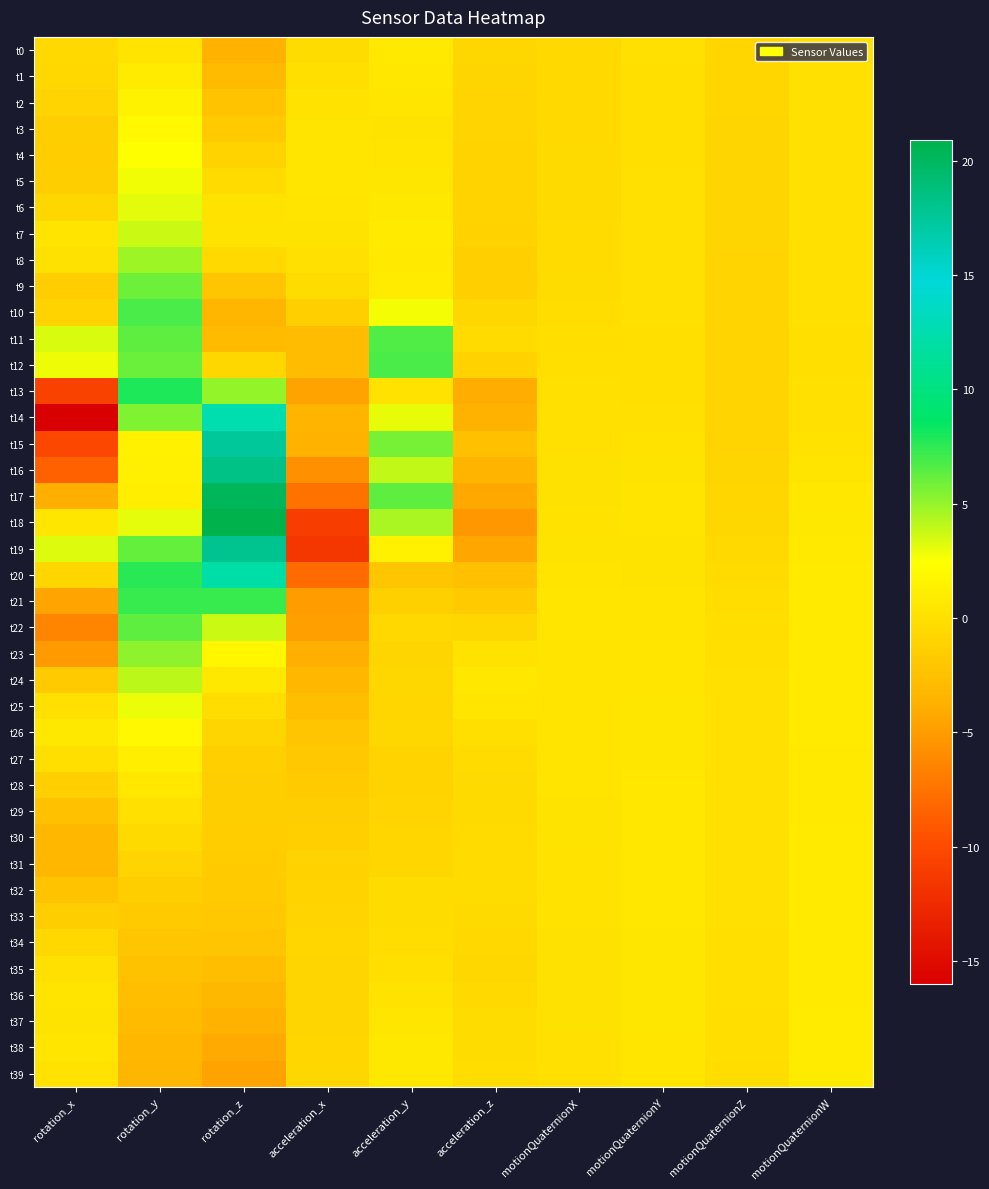

Reading left to right, extract all data points from this chart.

t0: rotation_x=-0.6	rotation_y=0.3	rotation_z=-3.5	acceleration_x=-0.3	acceleration_y=0.8	acceleration_z=-0.7	motionQuaternionX=-0.5	motionQuaternionY=-0.1	motionQuaternionZ=-0.8	motionQuaternionW=0.1
t1: rotation_x=-0.6	rotation_y=0.9	rotation_z=-3.0	acceleration_x=-0.1	acceleration_y=0.6	acceleration_z=-0.9	motionQuaternionX=-0.5	motionQuaternionY=-0.1	motionQuaternionZ=-0.8	motionQuaternionW=0.1
t2: rotation_x=-1.0	rotation_y=1.5	rotation_z=-2.4	acceleration_x=0.2	acceleration_y=0.4	acceleration_z=-1.0	motionQuaternionX=-0.5	motionQuaternionY=-0.1	motionQuaternionZ=-0.8	motionQuaternionW=0.0
t3: rotation_x=-1.4	rotation_y=1.9	rotation_z=-1.7	acceleration_x=0.4	acceleration_y=0.3	acceleration_z=-1.0	motionQuaternionX=-0.5	motionQuaternionY=-0.1	motionQuaternionZ=-0.9	motionQuaternionW=0.0
t4: rotation_x=-1.5	rotation_y=2.4	rotation_z=-1.0	acceleration_x=0.4	acceleration_y=0.3	acceleration_z=-1.0	motionQuaternionX=-0.5	motionQuaternionY=-0.1	motionQuaternionZ=-0.9	motionQuaternionW=0.0
t5: rotation_x=-1.4	rotation_y=2.8	rotation_z=-0.4	acceleration_x=0.4	acceleration_y=0.5	acceleration_z=-1.0	motionQuaternionX=-0.5	motionQuaternionY=-0.1	motionQuaternionZ=-0.9	motionQuaternionW=-0.0
t6: rotation_x=-0.7	rotation_y=3.2	rotation_z=0.2	acceleration_x=0.4	acceleration_y=0.7	acceleration_z=-1.0	motionQuaternionX=-0.4	motionQuaternionY=-0.1	motionQuaternionZ=-0.9	motionQuaternionW=-0.0
t7: rotation_x=0.3	rotation_y=3.7	rotation_z=0.3	acceleration_x=0.3	acceleration_y=0.8	acceleration_z=-1.1	motionQuaternionX=-0.4	motionQuaternionY=-0.1	motionQuaternionZ=-0.9	motionQuaternionW=-0.0
t8: rotation_x=0.1	rotation_y=4.8	rotation_z=-0.5	acceleration_x=0.0	acceleration_y=0.7	acceleration_z=-1.3	motionQuaternionX=-0.4	motionQuaternionY=-0.1	motionQuaternionZ=-0.9	motionQuaternionW=-0.0
t9: rotation_x=-1.5	rotation_y=6.0	rotation_z=-2.1	acceleration_x=-0.3	acceleration_y=0.9	acceleration_z=-1.3	motionQuaternionX=-0.3	motionQuaternionY=-0.1	motionQuaternionZ=-0.9	motionQuaternionW=-0.0
t10: rotation_x=-1.0	rotation_y=6.8	rotation_z=-3.3	acceleration_x=-1.4	acceleration_y=2.7	acceleration_z=-0.7	motionQuaternionX=-0.3	motionQuaternionY=-0.0	motionQuaternionZ=-1.0	motionQuaternionW=-0.0
t11: rotation_x=3.3	rotation_y=6.3	rotation_z=-3.0	acceleration_x=-2.9	acceleration_y=6.7	acceleration_z=-0.4	motionQuaternionX=-0.2	motionQuaternionY=-0.1	motionQuaternionZ=-1.0	motionQuaternionW=-0.1
t12: rotation_x=2.9	rotation_y=6.0	rotation_z=-0.7	acceleration_x=-2.9	acceleration_y=6.8	acceleration_z=-1.1	motionQuaternionX=-0.1	motionQuaternionY=-0.1	motionQuaternionZ=-1.0	motionQuaternionW=-0.1
t13: rotation_x=-10.7	rotation_y=7.9	rotation_z=5.0	acceleration_x=-4.6	acceleration_y=0.2	acceleration_z=-3.9	motionQuaternionX=-0.1	motionQuaternionY=-0.1	motionQuaternionZ=-1.0	motionQuaternionW=-0.1
t14: rotation_x=-16.0	rotation_y=5.6	rotation_z=12.5	acceleration_x=-3.5	acceleration_y=3.0	acceleration_z=-3.7	motionQuaternionX=0.0	motionQuaternionY=0.1	motionQuaternionZ=-1.0	motionQuaternionW=0.0
t15: rotation_x=-10.2	rotation_y=1.4	rotation_z=17.4	acceleration_x=-3.6	acceleration_y=5.8	acceleration_z=-2.6	motionQuaternionX=0.1	motionQuaternionY=0.2	motionQuaternionZ=-1.0	motionQuaternionW=0.2
t16: rotation_x=-8.6	rotation_y=1.2	rotation_z=18.3	acceleration_x=-5.7	acceleration_y=3.9	acceleration_z=-3.4	motionQuaternionX=0.1	motionQuaternionY=0.3	motionQuaternionZ=-0.9	motionQuaternionW=0.4
t17: rotation_x=-3.9	rotation_y=1.1	rotation_z=20.2	acceleration_x=-7.5	acceleration_y=6.3	acceleration_z=-4.2	motionQuaternionX=0.1	motionQuaternionY=0.3	motionQuaternionZ=-0.8	motionQuaternionW=0.5
t18: rotation_x=0.4	rotation_y=3.1	rotation_z=20.9	acceleration_x=-11.0	acceleration_y=4.5	acceleration_z=-5.2	motionQuaternionX=0.2	motionQuaternionY=0.3	motionQuaternionZ=-0.7	motionQuaternionW=0.7
t19: rotation_x=3.3	rotation_y=6.2	rotation_z=17.9	acceleration_x=-11.5	acceleration_y=1.3	acceleration_z=-4.4	motionQuaternionX=0.3	motionQuaternionY=0.3	motionQuaternionZ=-0.5	motionQuaternionW=0.8
t20: rotation_x=-0.8	rotation_y=7.6	rotation_z=12.2	acceleration_x=-8.0	acceleration_y=-2.0	acceleration_z=-2.5	motionQuaternionX=0.4	motionQuaternionY=0.3	motionQuaternionZ=-0.4	motionQuaternionW=0.8
t21: rotation_x=-4.5	rotation_y=7.3	rotation_z=7.3	acceleration_x=-5.0	acceleration_y=-1.3	acceleration_z=-1.7	motionQuaternionX=0.4	motionQuaternionY=0.3	motionQuaternionZ=-0.3	motionQuaternionW=0.8
t22: rotation_x=-6.4	rotation_y=6.3	rotation_z=3.7	acceleration_x=-4.8	acceleration_y=-0.6	acceleration_z=-0.7	motionQuaternionX=0.4	motionQuaternionY=0.4	motionQuaternionZ=-0.2	motionQuaternionW=0.8
t23: rotation_x=-5.2	rotation_y=5.2	rotation_z=1.8	acceleration_x=-3.8	acceleration_y=-0.9	acceleration_z=0.2	motionQuaternionX=0.3	motionQuaternionY=0.4	motionQuaternionZ=-0.1	motionQuaternionW=0.8
t24: rotation_x=-1.7	rotation_y=4.1	rotation_z=0.7	acceleration_x=-3.3	acceleration_y=-0.7	acceleration_z=0.6	motionQuaternionX=0.3	motionQuaternionY=0.4	motionQuaternionZ=-0.1	motionQuaternionW=0.8
t25: rotation_x=0.0	rotation_y=2.9	rotation_z=-0.3	acceleration_x=-2.6	acceleration_y=-0.8	acceleration_z=0.4	motionQuaternionX=0.3	motionQuaternionY=0.5	motionQuaternionZ=-0.0	motionQuaternionW=0.8
t26: rotation_x=0.7	rotation_y=1.9	rotation_z=-0.9	acceleration_x=-2.2	acceleration_y=-0.8	acceleration_z=-0.1	motionQuaternionX=0.3	motionQuaternionY=0.5	motionQuaternionZ=-0.0	motionQuaternionW=0.8
t27: rotation_x=-0.1	rotation_y=1.2	rotation_z=-1.3	acceleration_x=-1.9	acceleration_y=-1.1	acceleration_z=-0.4	motionQuaternionX=0.3	motionQuaternionY=0.5	motionQuaternionZ=-0.1	motionQuaternionW=0.8
t28: rotation_x=-1.3	rotation_y=0.5	rotation_z=-1.4	acceleration_x=-1.7	acceleration_y=-1.1	acceleration_z=-0.5	motionQuaternionX=0.3	motionQuaternionY=0.5	motionQuaternionZ=-0.1	motionQuaternionW=0.8
t29: rotation_x=-2.5	rotation_y=0.0	rotation_z=-1.5	acceleration_x=-1.5	acceleration_y=-1.0	acceleration_z=-0.4	motionQuaternionX=0.3	motionQuaternionY=0.5	motionQuaternionZ=-0.1	motionQuaternionW=0.8
t30: rotation_x=-3.3	rotation_y=-0.5	rotation_z=-1.6	acceleration_x=-1.3	acceleration_y=-0.8	acceleration_z=-0.4	motionQuaternionX=0.3	motionQuaternionY=0.5	motionQuaternionZ=-0.1	motionQuaternionW=0.8
t31: rotation_x=-3.3	rotation_y=-0.9	rotation_z=-1.6	acceleration_x=-1.1	acceleration_y=-0.6	acceleration_z=-0.4	motionQuaternionX=0.2	motionQuaternionY=0.5	motionQuaternionZ=-0.0	motionQuaternionW=0.8
t32: rotation_x=-2.3	rotation_y=-1.4	rotation_z=-1.7	acceleration_x=-1.0	acceleration_y=-0.3	acceleration_z=-0.3	motionQuaternionX=0.2	motionQuaternionY=0.5	motionQuaternionZ=-0.1	motionQuaternionW=0.8
t33: rotation_x=-1.4	rotation_y=-1.8	rotation_z=-1.9	acceleration_x=-1.0	acceleration_y=-0.3	acceleration_z=-0.4	motionQuaternionX=0.2	motionQuaternionY=0.5	motionQuaternionZ=-0.1	motionQuaternionW=0.8
t34: rotation_x=-0.6	rotation_y=-2.1	rotation_z=-2.2	acceleration_x=-0.8	acceleration_y=-0.3	acceleration_z=-0.6	motionQuaternionX=0.1	motionQuaternionY=0.5	motionQuaternionZ=-0.1	motionQuaternionW=0.8
t35: rotation_x=0.1	rotation_y=-2.4	rotation_z=-2.6	acceleration_x=-0.9	acceleration_y=-0.1	acceleration_z=-0.7	motionQuaternionX=0.1	motionQuaternionY=0.5	motionQuaternionZ=-0.1	motionQuaternionW=0.9
t36: rotation_x=0.3	rotation_y=-2.6	rotation_z=-3.2	acceleration_x=-0.9	acceleration_y=0.2	acceleration_z=-0.5	motionQuaternionX=0.1	motionQuaternionY=0.5	motionQuaternionZ=-0.1	motionQuaternionW=0.9
t37: rotation_x=0.3	rotation_y=-3.0	rotation_z=-3.7	acceleration_x=-0.9	acceleration_y=0.4	acceleration_z=-0.3	motionQuaternionX=0.1	motionQuaternionY=0.4	motionQuaternionZ=-0.2	motionQuaternionW=0.9
t38: rotation_x=0.4	rotation_y=-3.2	rotation_z=-4.2	acceleration_x=-0.8	acceleration_y=0.7	acceleration_z=-0.3	motionQuaternionX=0.1	motionQuaternionY=0.4	motionQuaternionZ=-0.2	motionQuaternionW=0.9
t39: rotation_x=0.2	rotation_y=-3.3	rotation_z=-4.6	acceleration_x=-0.8	acceleration_y=0.6	acceleration_z=-0.3	motionQuaternionX=0.1	motionQuaternionY=0.4	motionQuaternionZ=-0.2	motionQuaternionW=0.9